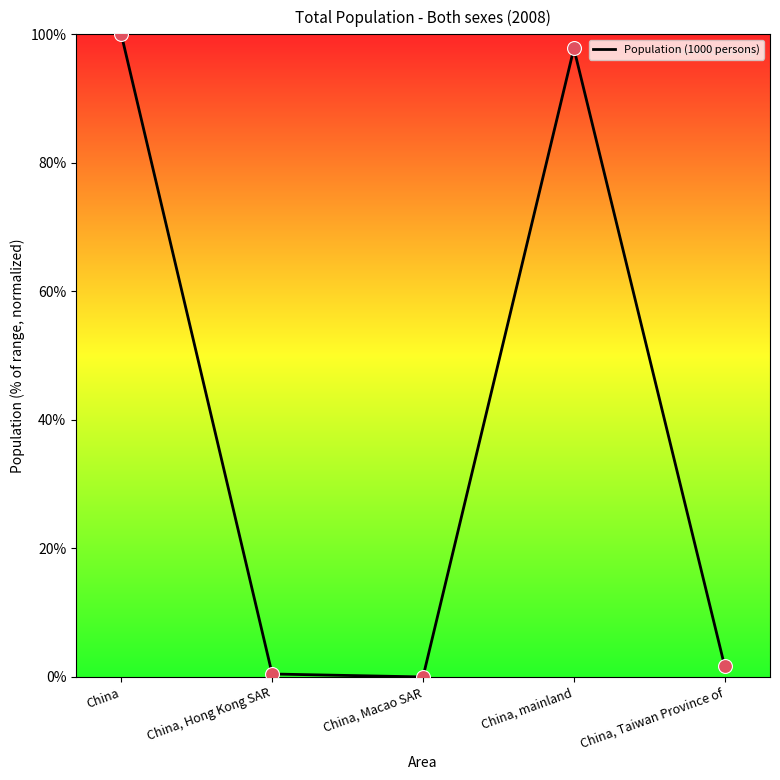

What is the change in value from China to China, Taiwan Province of?

-98.4